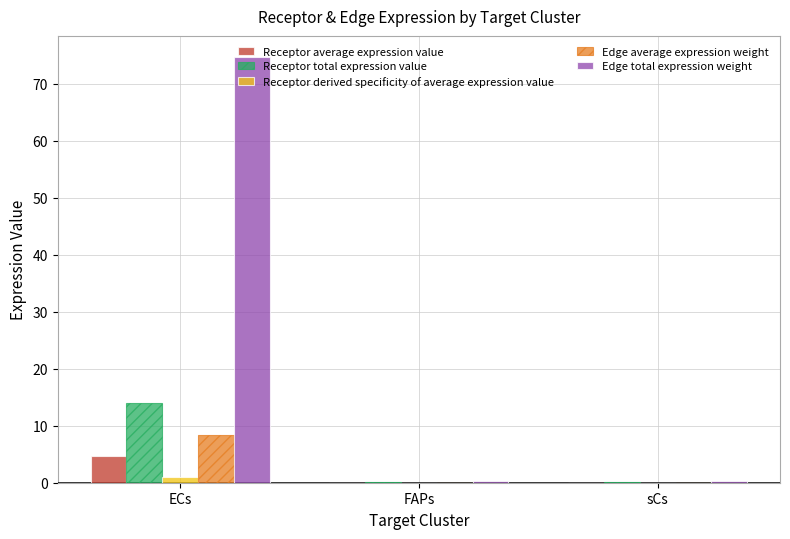

What is the sum of the Receptor total expression value values at sCs and FAPs?

0.1